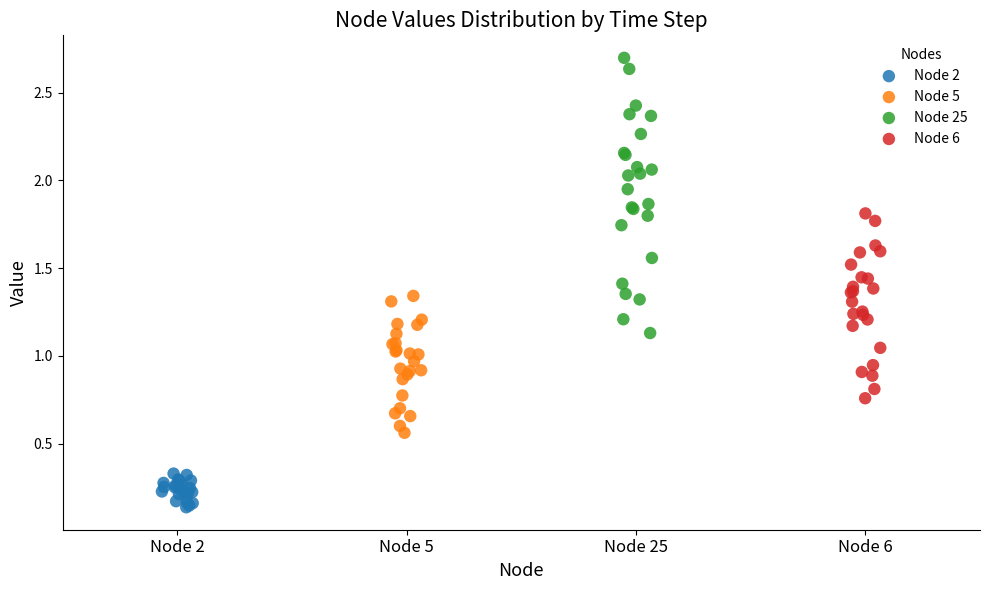

Which series has the widest spread of Y values?

Node 25